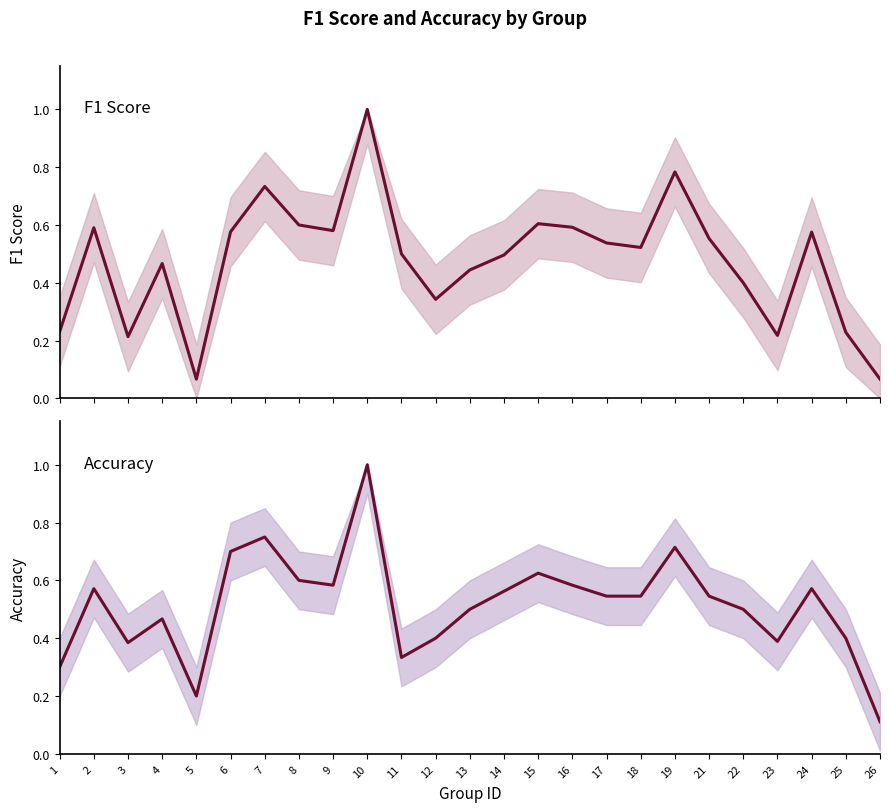

Reading left to right, transcribe all the data shown in this chart.

f1: 0.2	0.6	0.2	0.5	0.1	0.6	0.7	0.6	0.6	1.0	0.5	0.3	0.4	0.5	0.6	0.6	0.5	0.5	0.8	0.6	0.4	0.2	0.6	0.2	0.1
accuracy: 0.3	0.6	0.4	0.5	0.2	0.7	0.8	0.6	0.6	1.0	0.3	0.4	0.5	0.6	0.6	0.6	0.5	0.5	0.7	0.5	0.5	0.4	0.6	0.4	0.1